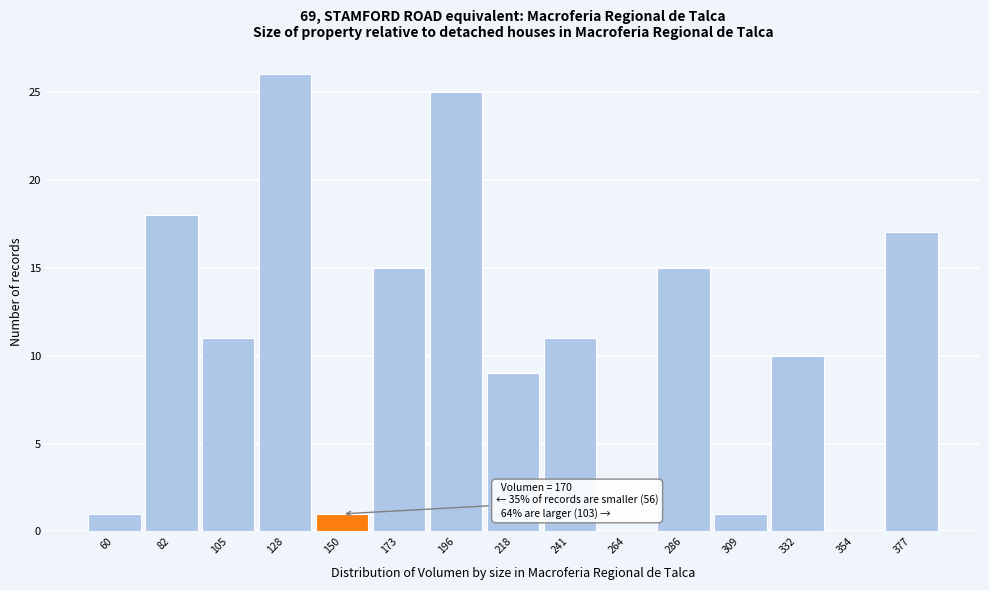

Reading right to left, list all the values displayed in this chart.

377=17	354=0	332=10	309=1	286=15	264=0	241=11	218=9	196=25	173=15	150=1	128=26	105=11	82=18	60=1